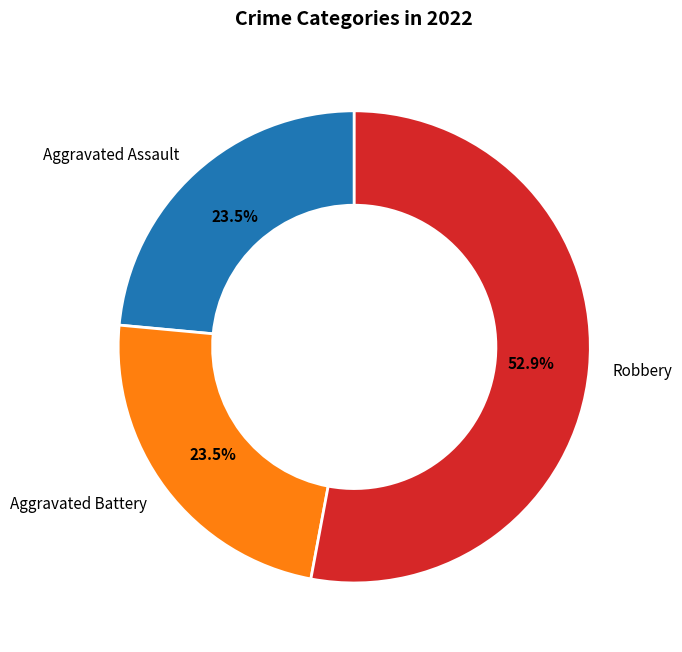

What is the largest slice in the pie chart?

Robbery